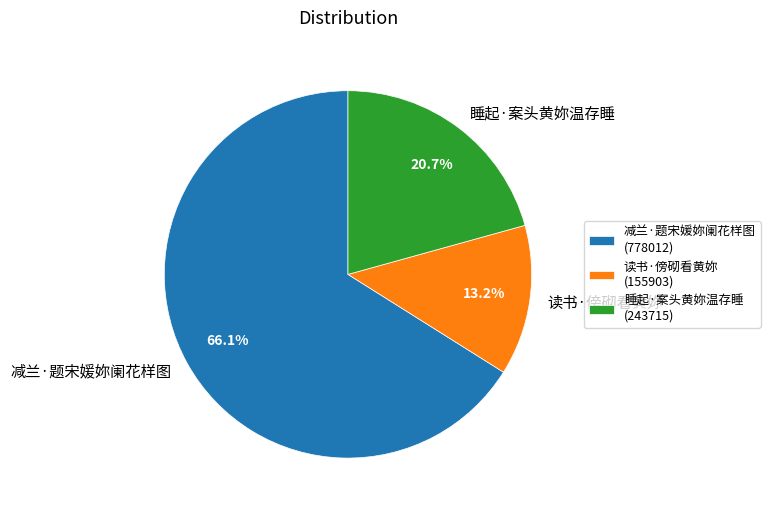

The 读书·傍砌看黄妳 slice represents 3% of the pie. True or false?

False